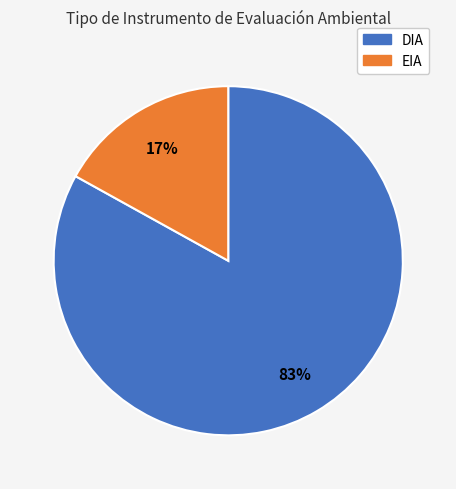

What is the smallest slice in the pie chart?

EIA